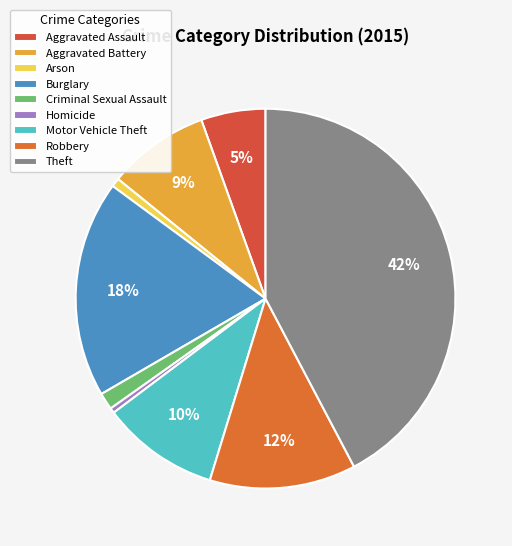

Count the number of slices in the pie.

9